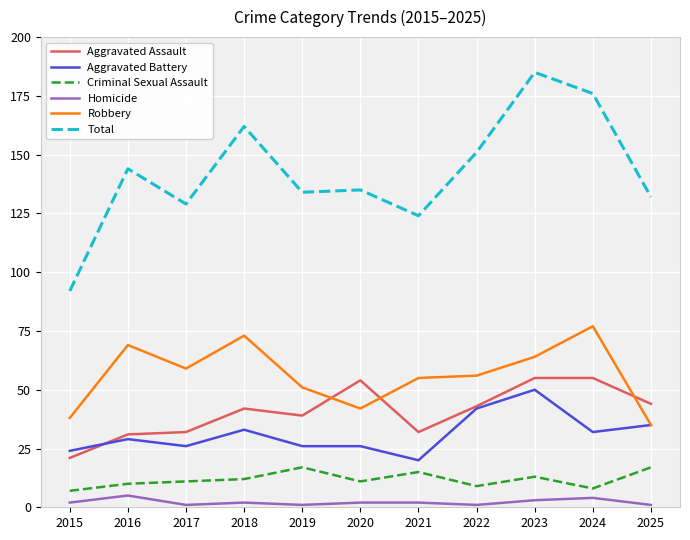

What is the minimum value shown in the chart?

1